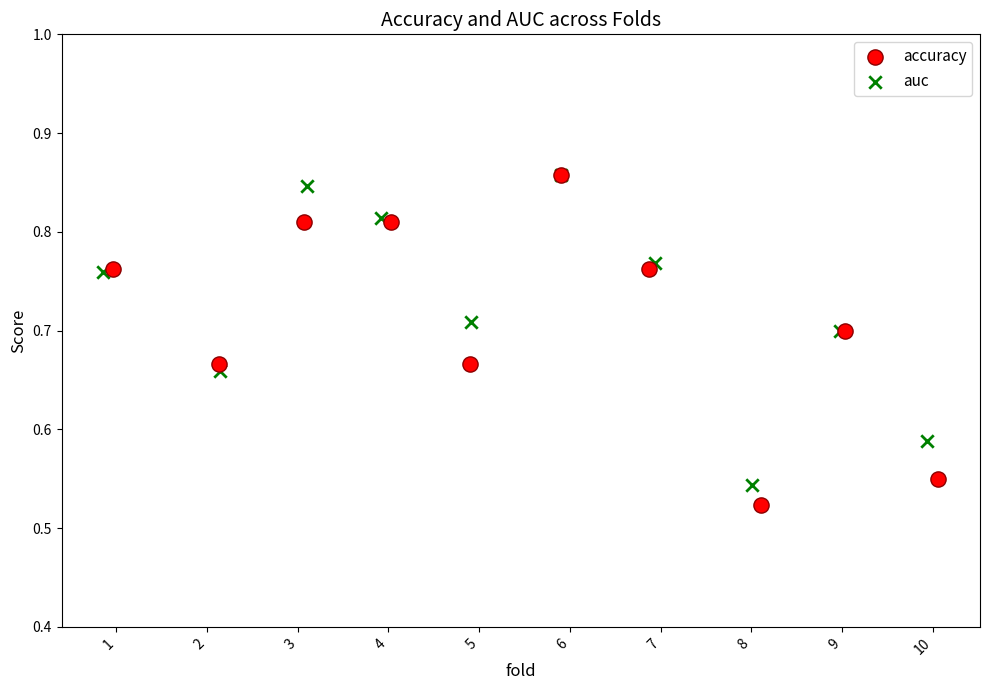

Which series contains the lowest Y value?

accuracy